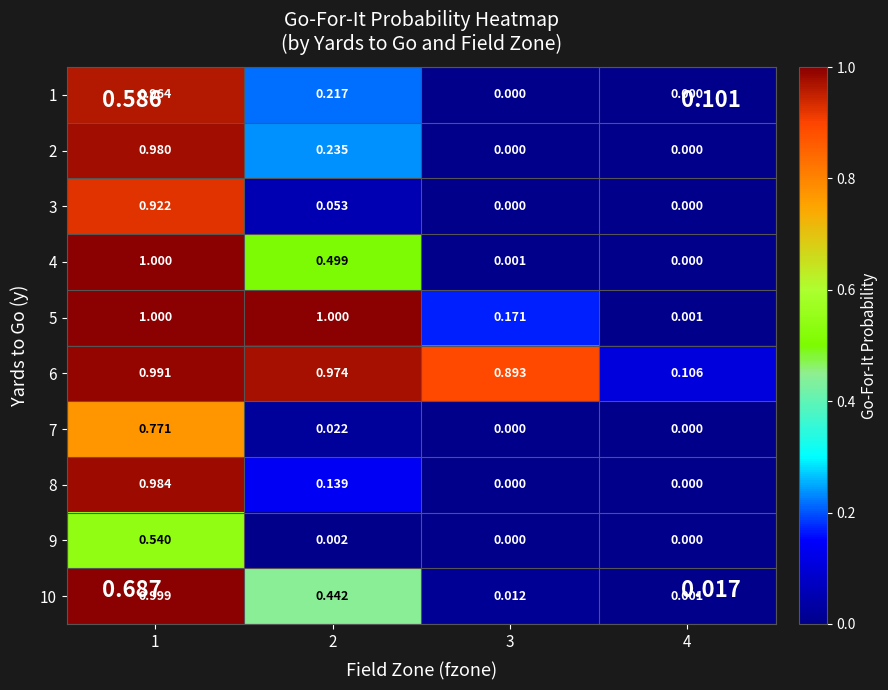

At how many categories does at least one series exceed 0?

4